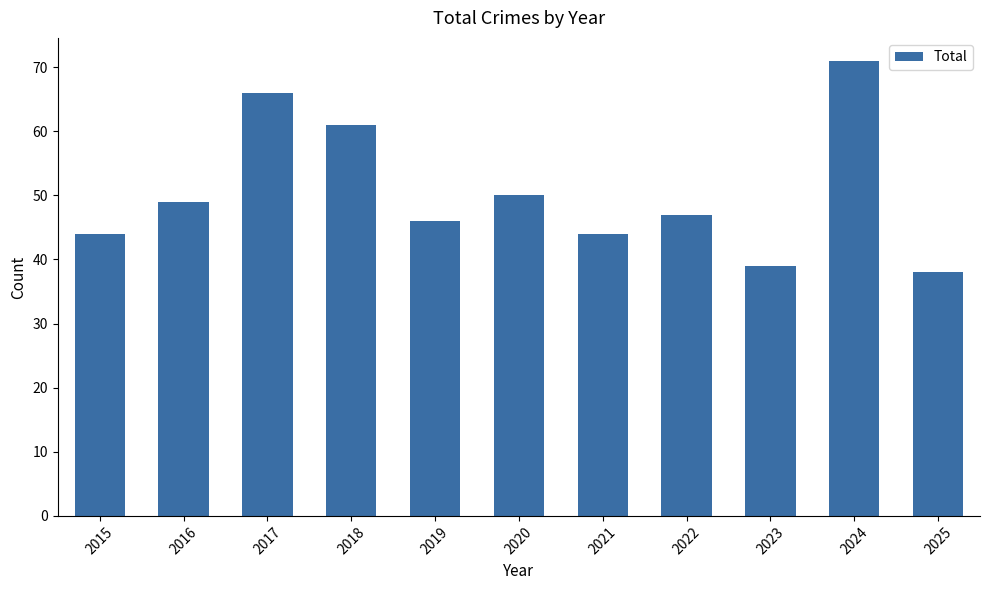

What is the sum of all values?

555